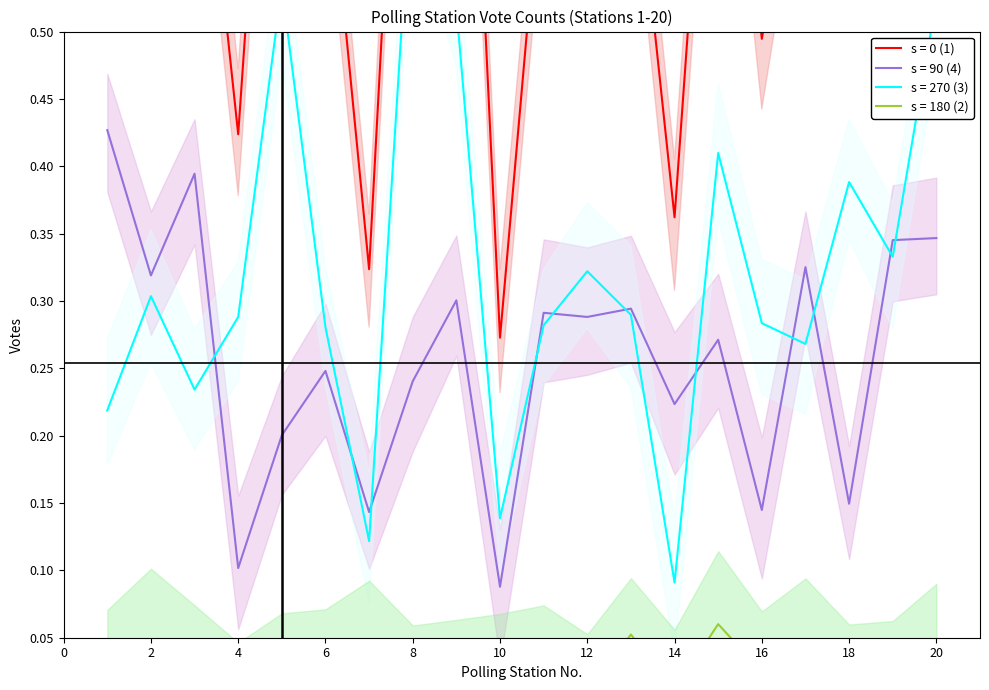

What is the difference between the Total values at 4 and 3?

0.3